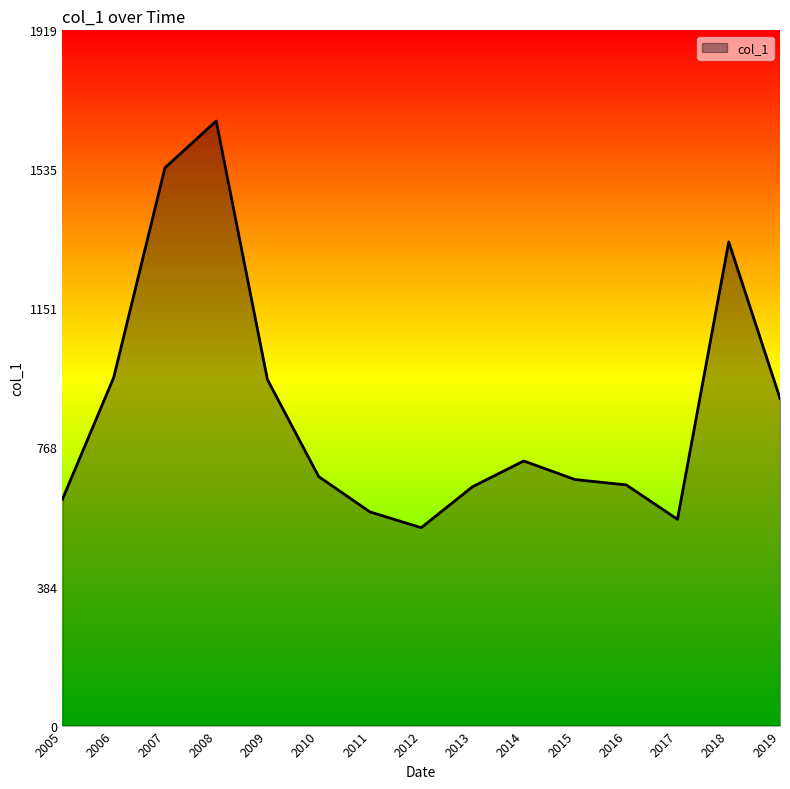

Is it true that the value at 2016 is 1151.2?

False